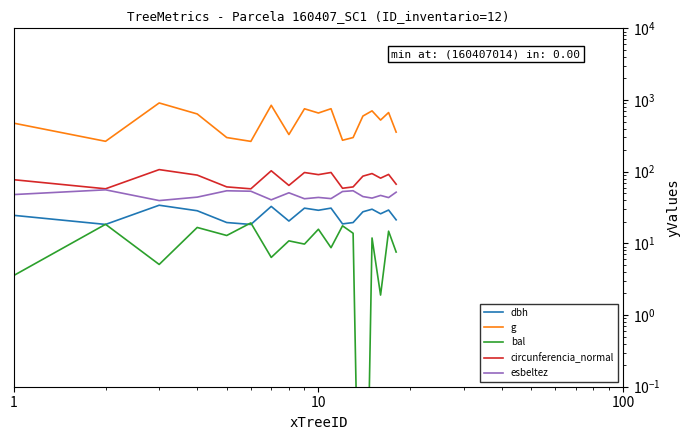

In bal, how many points are lower than both neighbors (excluding endpoints)?

7